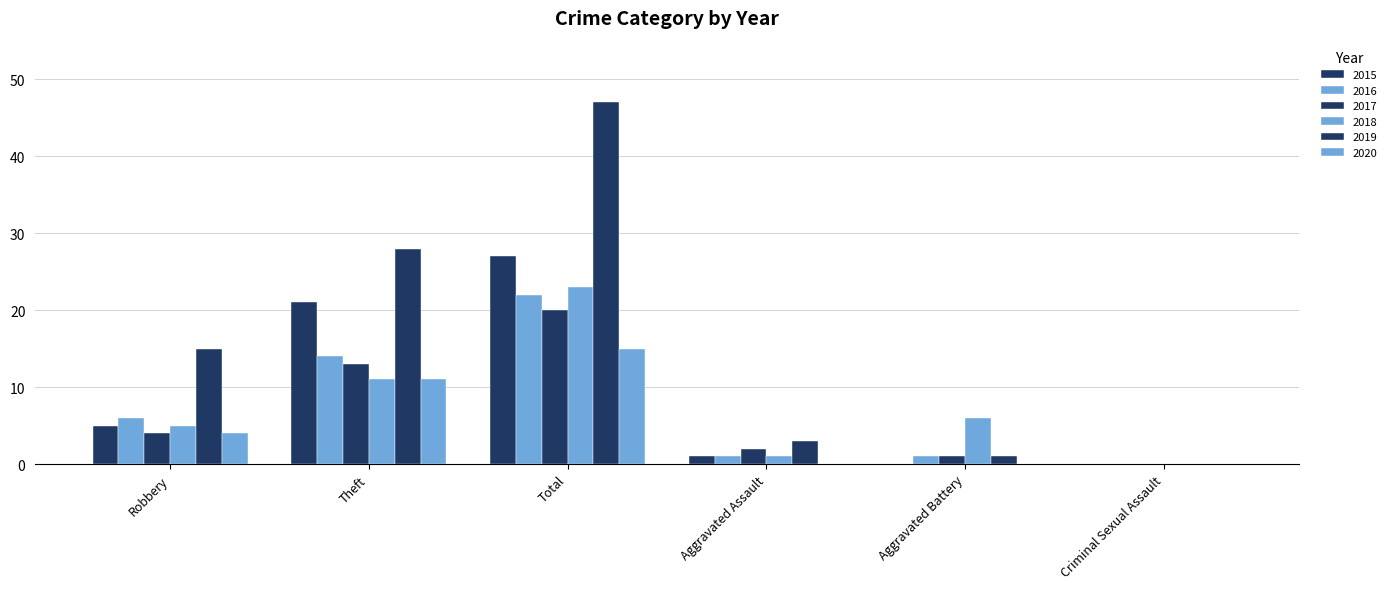

The 2020 series shows 15 at Total. True or false?

True